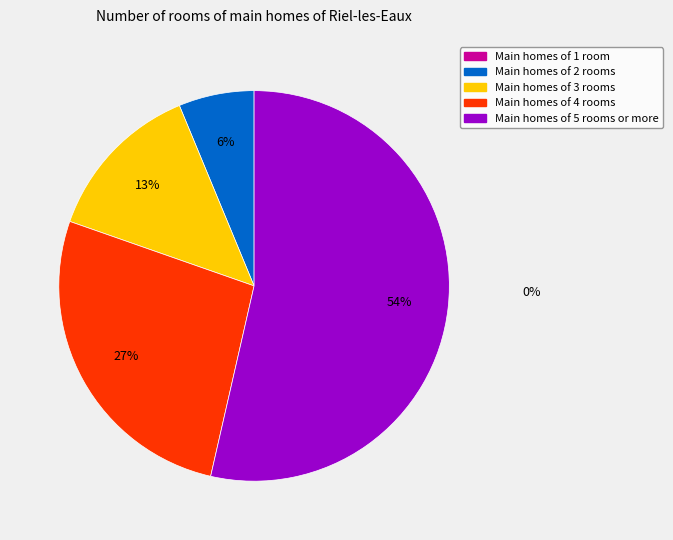

How many slices are in this pie chart?

4